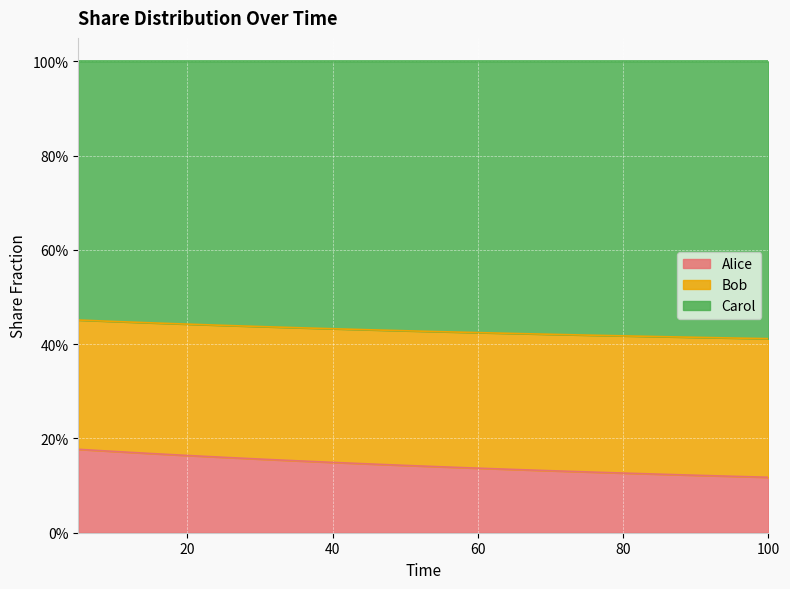

True or false: Bob and Alice intersect in this chart.

False